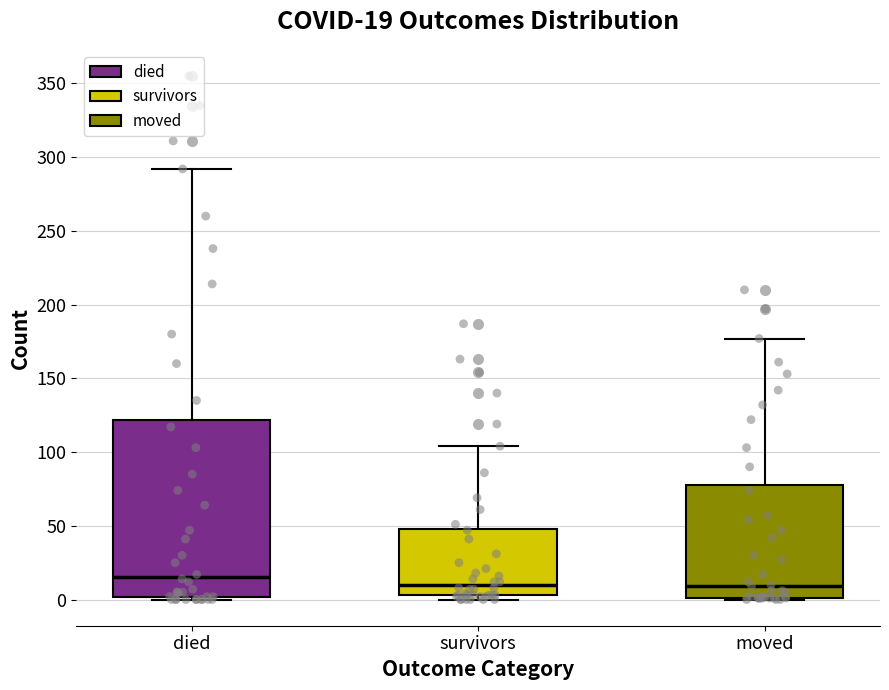

Which box has the highest median line?

died